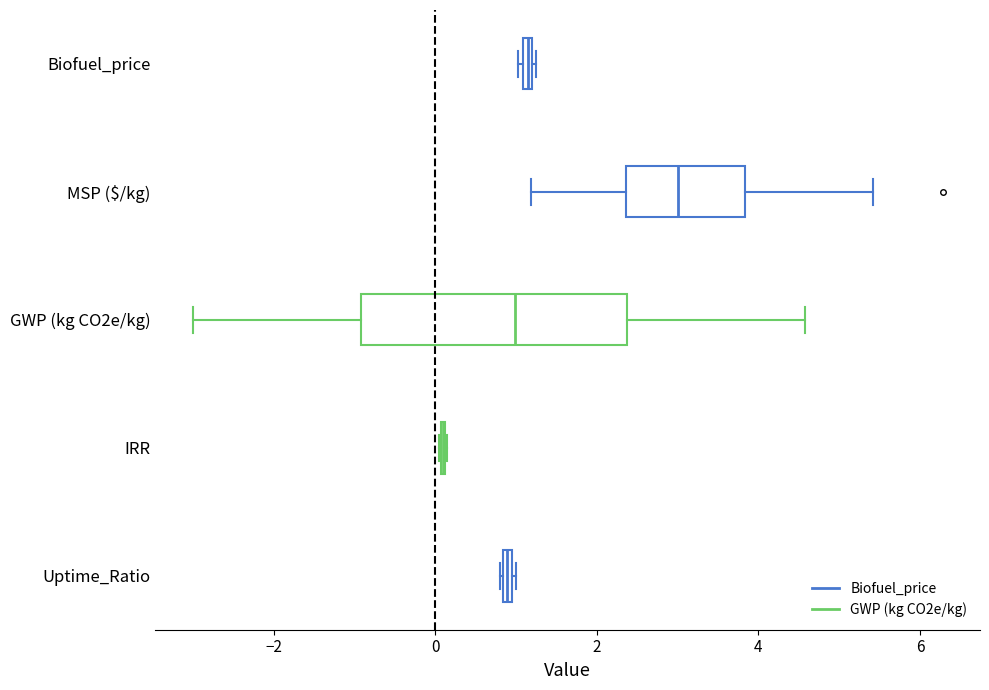

Where does the median line of the box for MSP ($/kg) sit on the x-axis? The values are not printed on the chart, so give them approximately, as read against the axis.

3.0